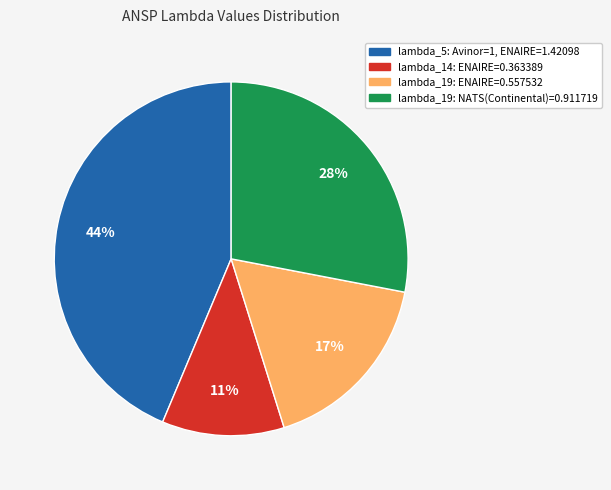

Does any single category account for the majority?

No